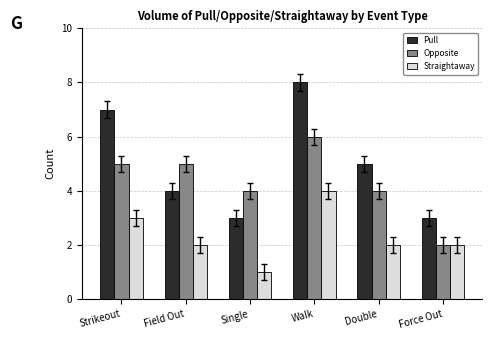

What is the value of the Straightaway bar at the 1st from the left?

3